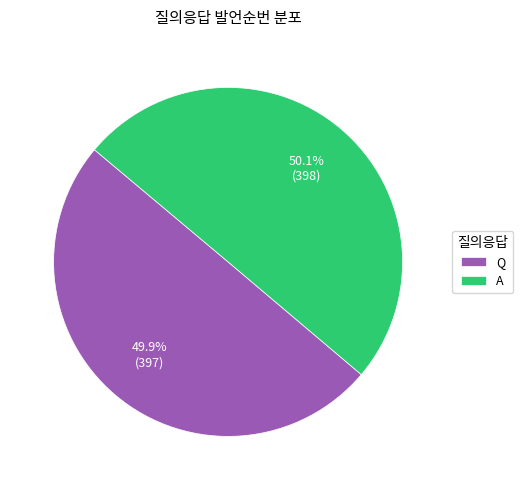

What portion of the pie excludes A?

49.9%